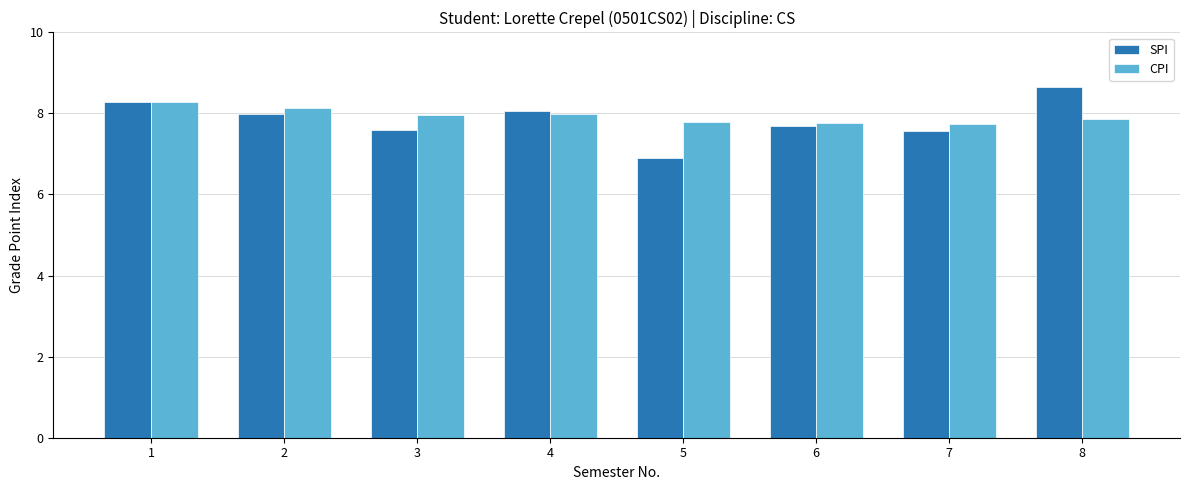

Which series has the largest total across all categories?

CPI